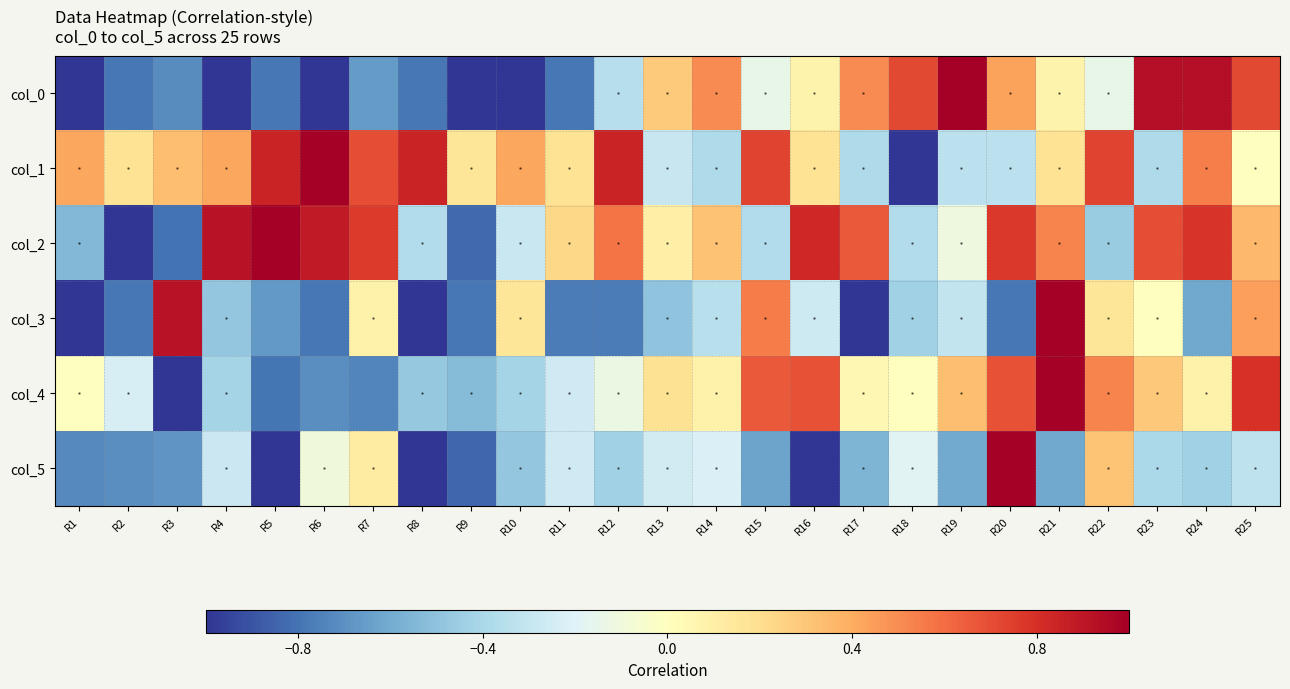

True or false: col_4 has a value of -0.1 at R12.

False